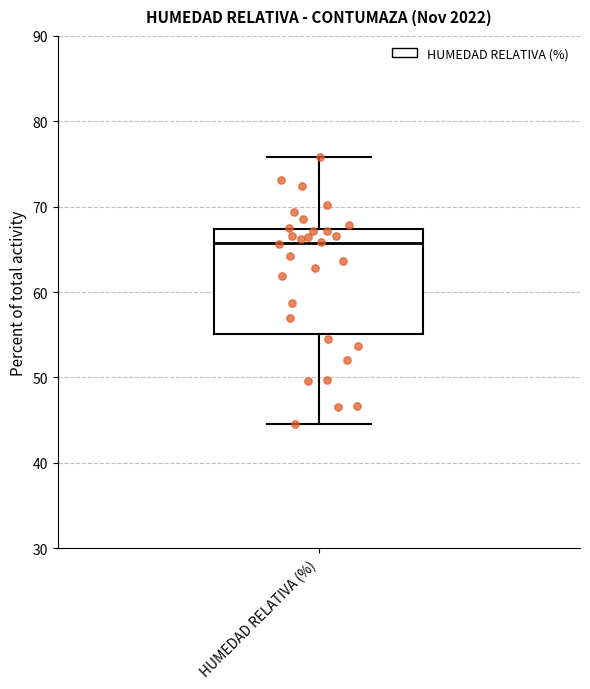

Transcribe this box plot: give where the median line is, the range the box spans, and where the two whiskers end, as read against the y-axis. The values are not printed on the chart, so give them approximately, as read against the axis.

median 66, box 55 to 67, whiskers 45 to 76